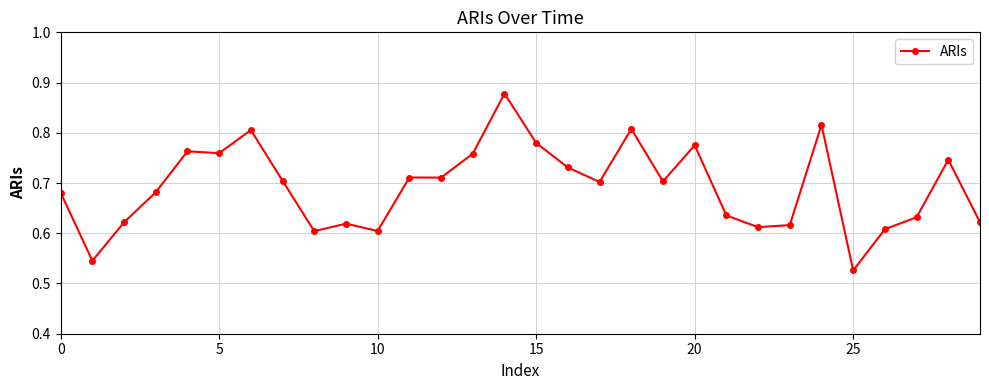

True or false: the data has more than 2 interior local peaks.

True